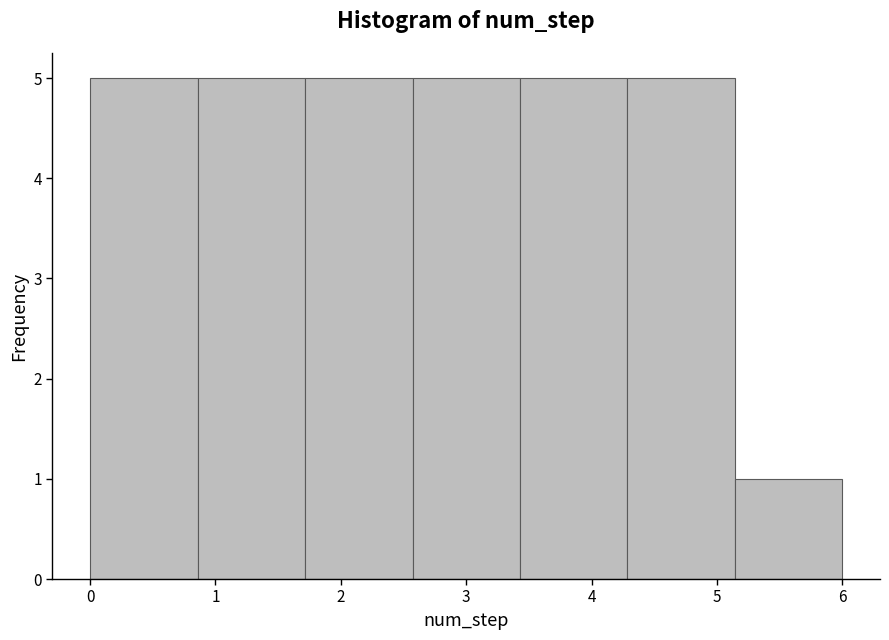

Reading left to right, list every bar in this chart as the range it spans on the x-axis followed by its height. Neither the bar edges nor the heights are printed on the chart, so give them approximately, as read against the axes.

0.0 to 0.9: 5
0.9 to 1.7: 5
1.7 to 2.6: 5
2.6 to 3.4: 5
3.4 to 4.3: 5
4.3 to 5.1: 5
5.1 to 6.0: 1